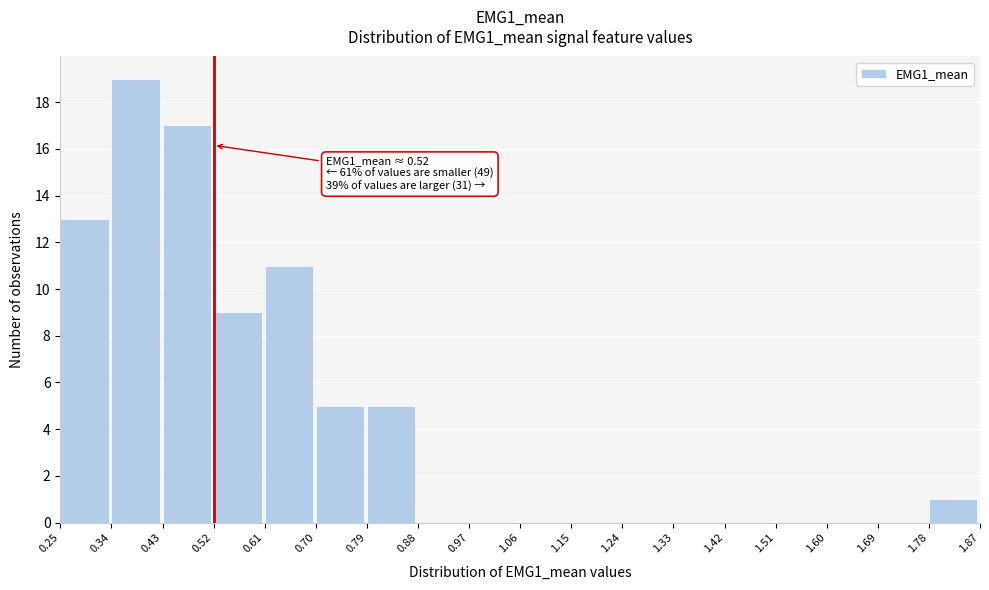

Which range on the x-axis has the tallest bar?

0.34 to 0.43